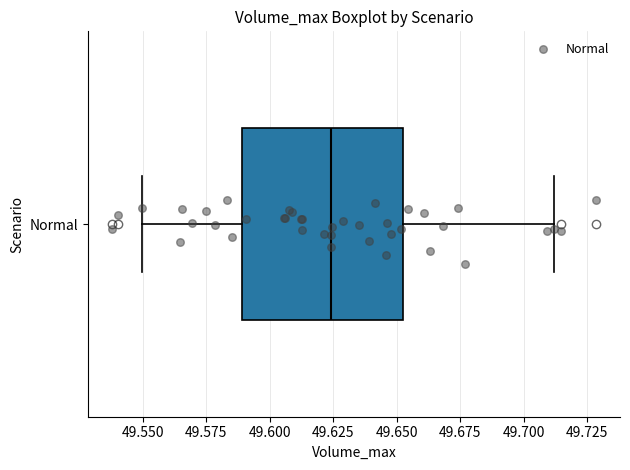

Read this box plot against the x-axis: the position of the median line, the range covered by the box, and the ends of both whiskers. The values are not printed on the chart, so give them approximately, as read against the axis.

median 49.625, box 49.590 to 49.650, whiskers 49.550 to 49.710